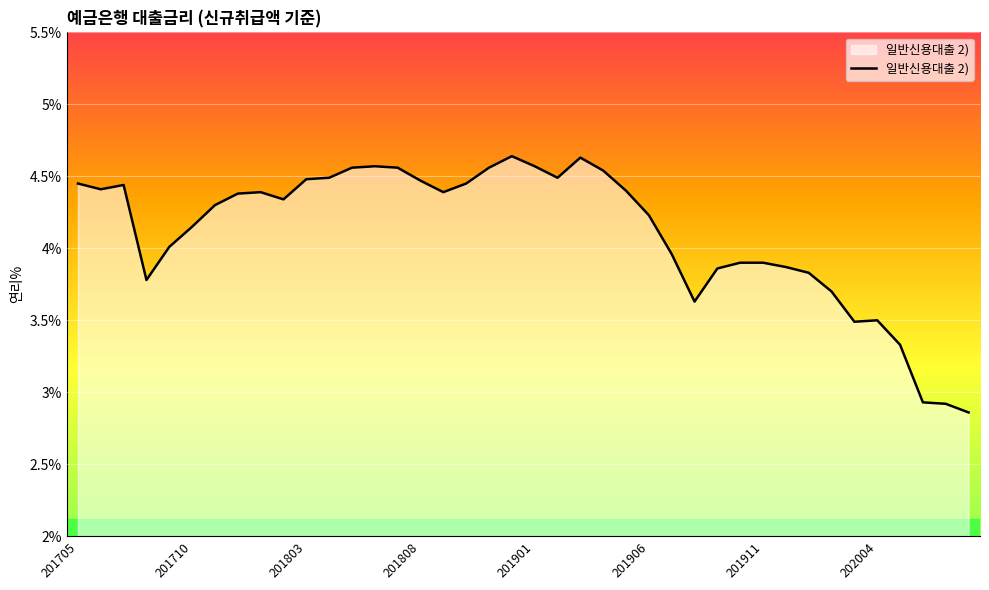

What is the difference between the maximum and minimum values?

1.8